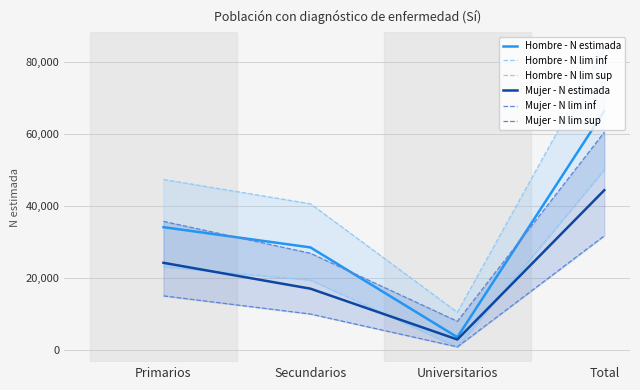

True or false: Hombre - N lim sup and Hombre - N lim inf cross at least once.

False